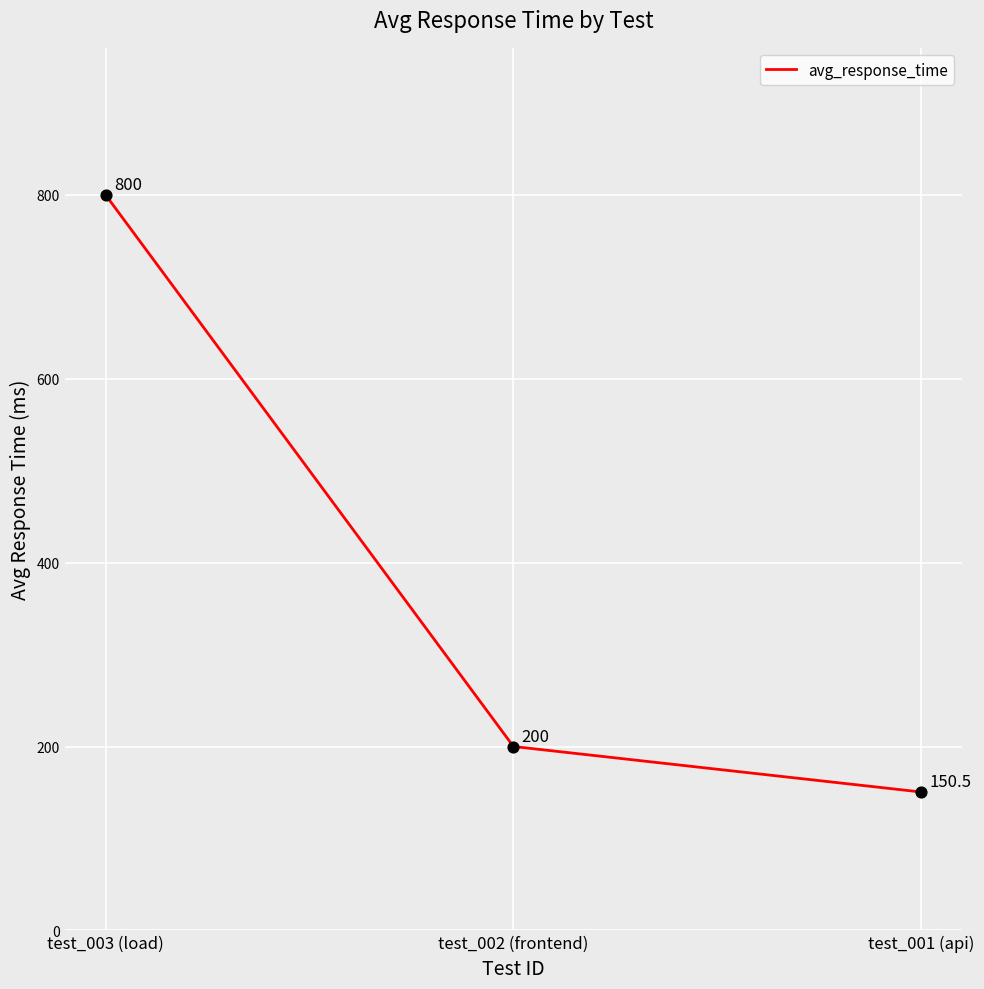

Between test_001 (api) and test_002 (frontend), which is larger?

test_002 (frontend)